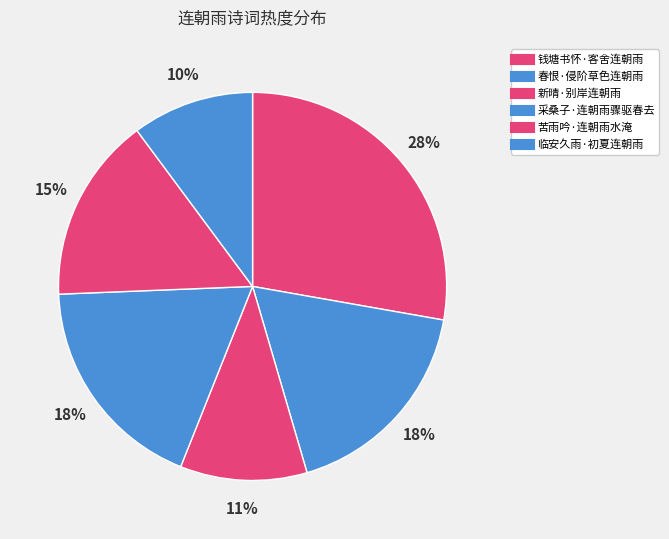

Count the number of slices in the pie.

6